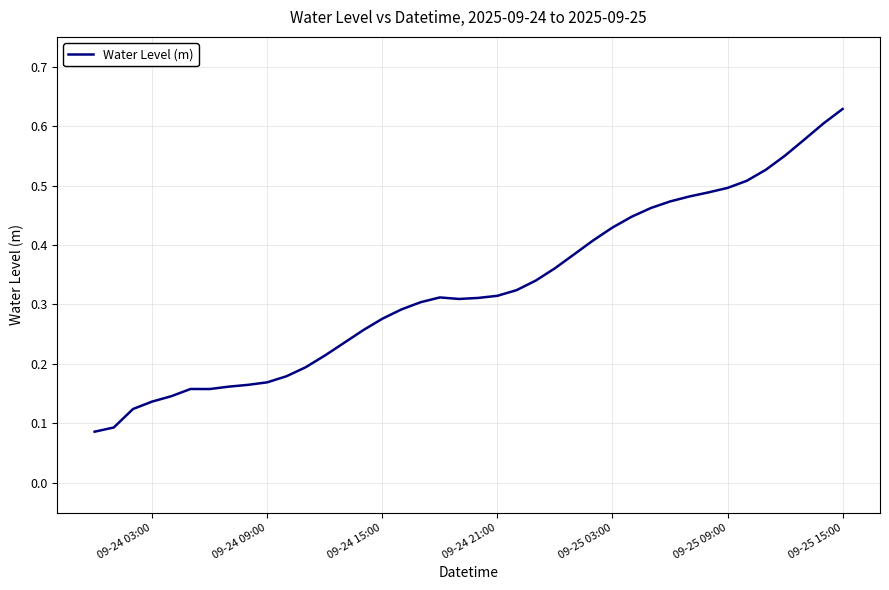

Count the values in the range 0 to 1.

40